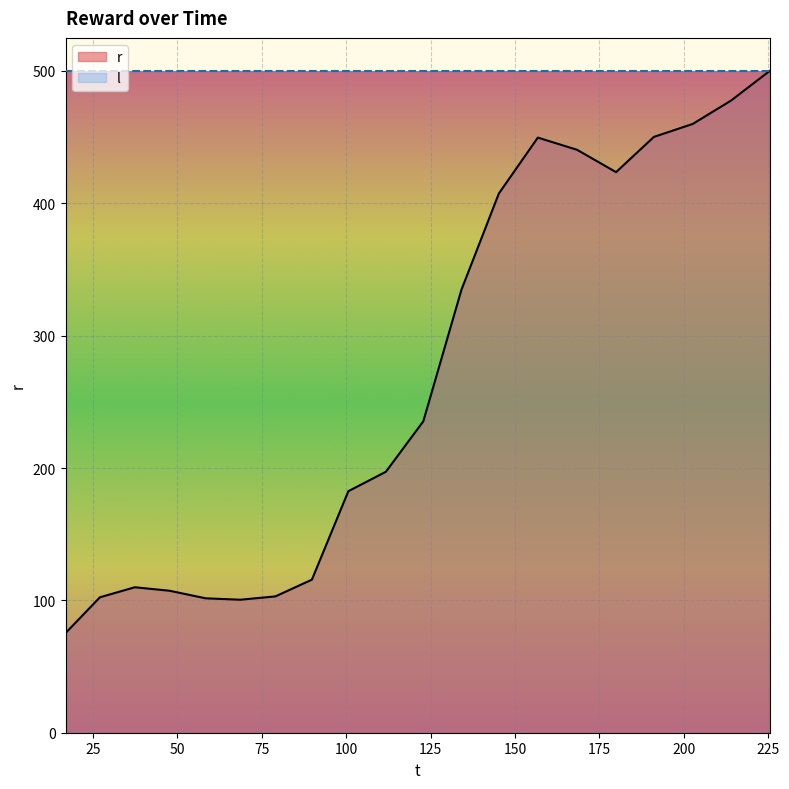

How many data points are above 235?

10